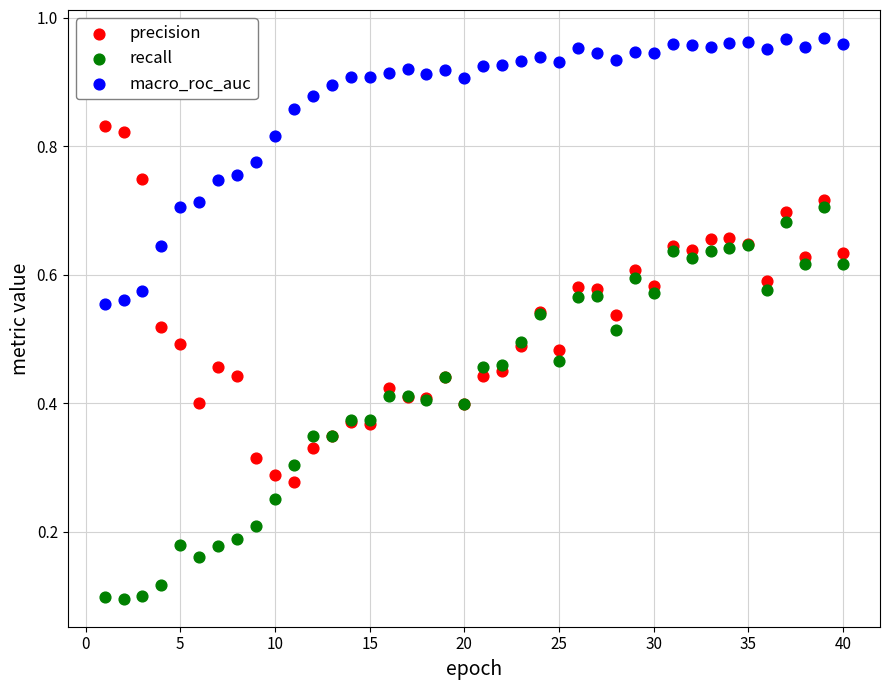

What is the X range (max minus min) for the scatter plot?

39.0